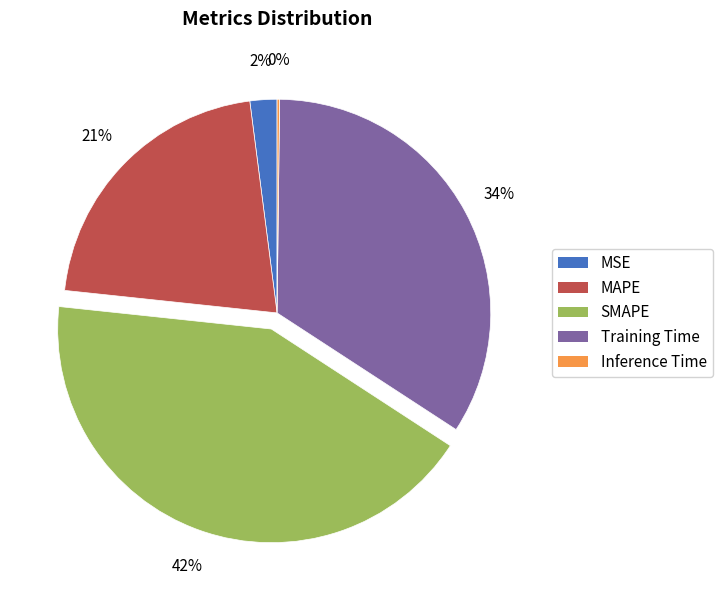

Which has a higher value, Training Time or MSE?

Training Time